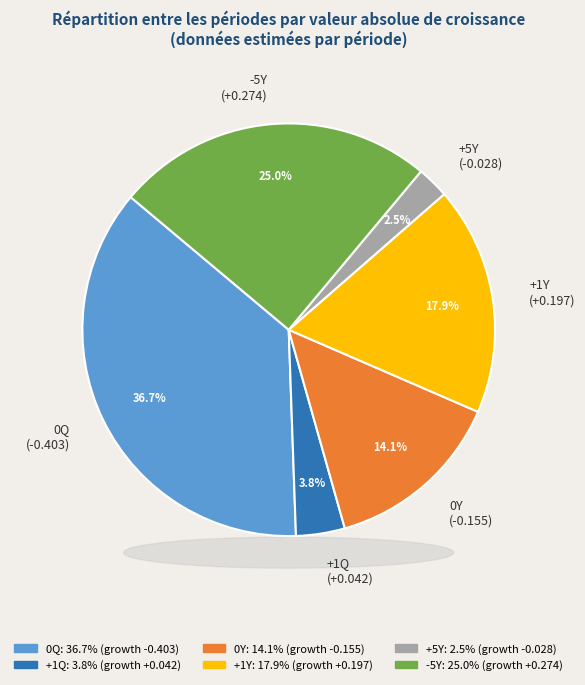

To the nearest percent, what portion does +1Q represent?

4%